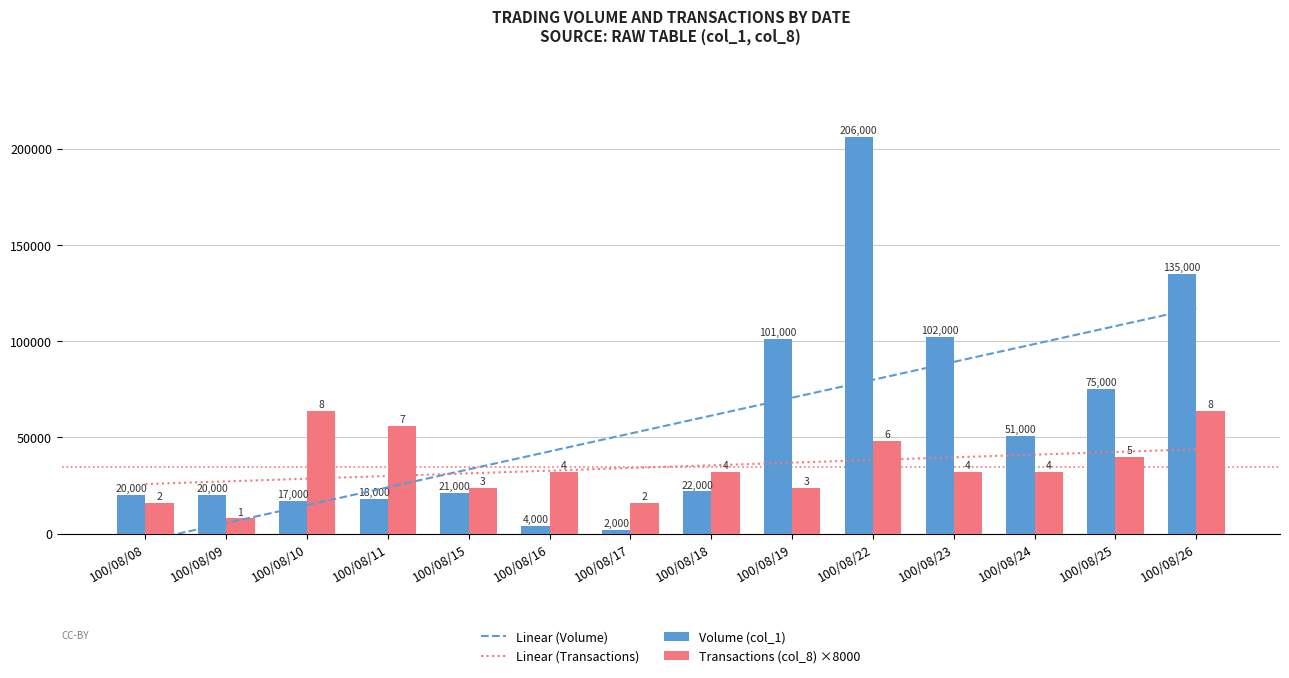

What is the value of the Linear (Transactions) bar at the 4th from the left?

29995.6